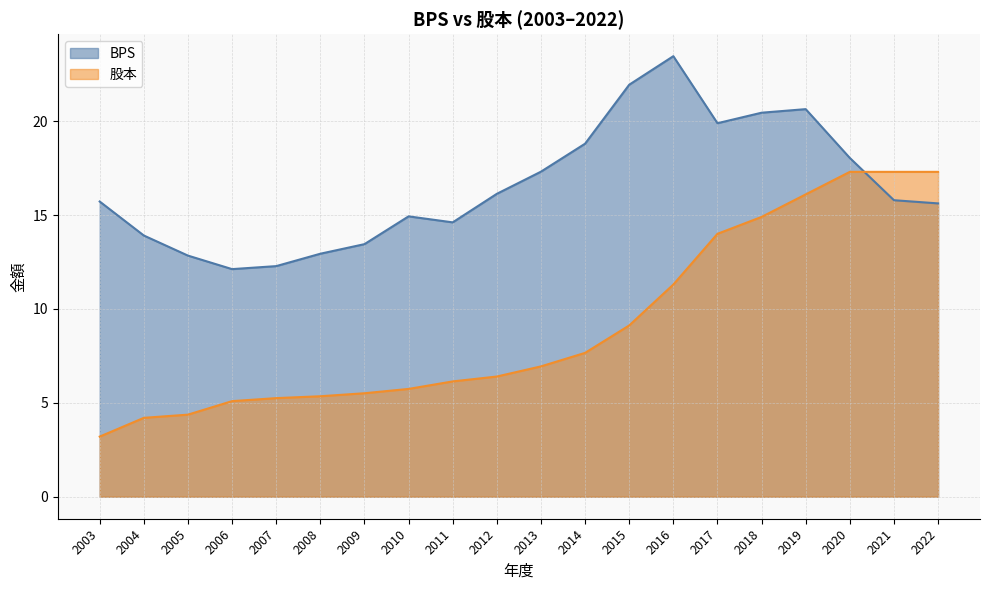

At 2004, list the series in order from largest to smallest.

BPS, 股本